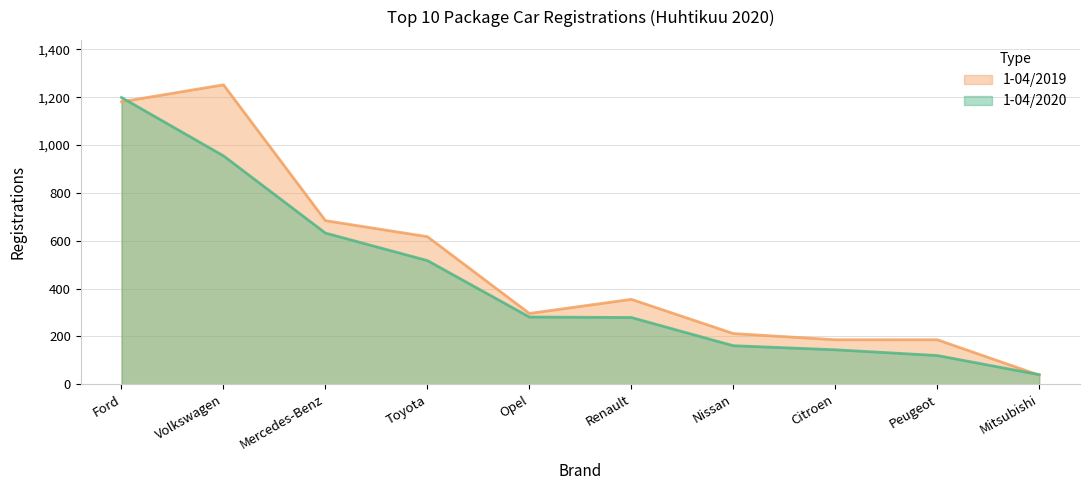

The 1-04/2020 series shows 144 at Citroen. True or false?

True